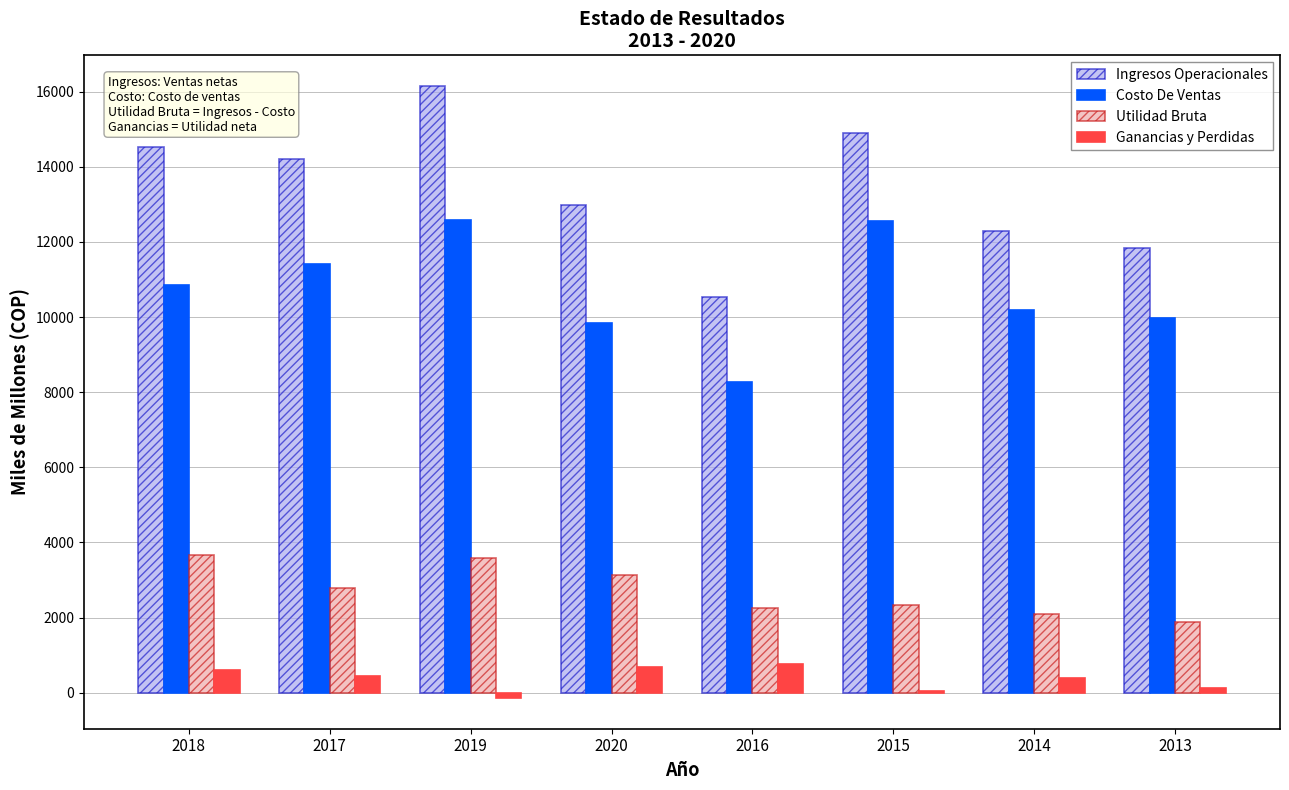

Is the value of Costo De Ventas at 2020 greater than the value of Ingresos Operacionales at 2013?

No